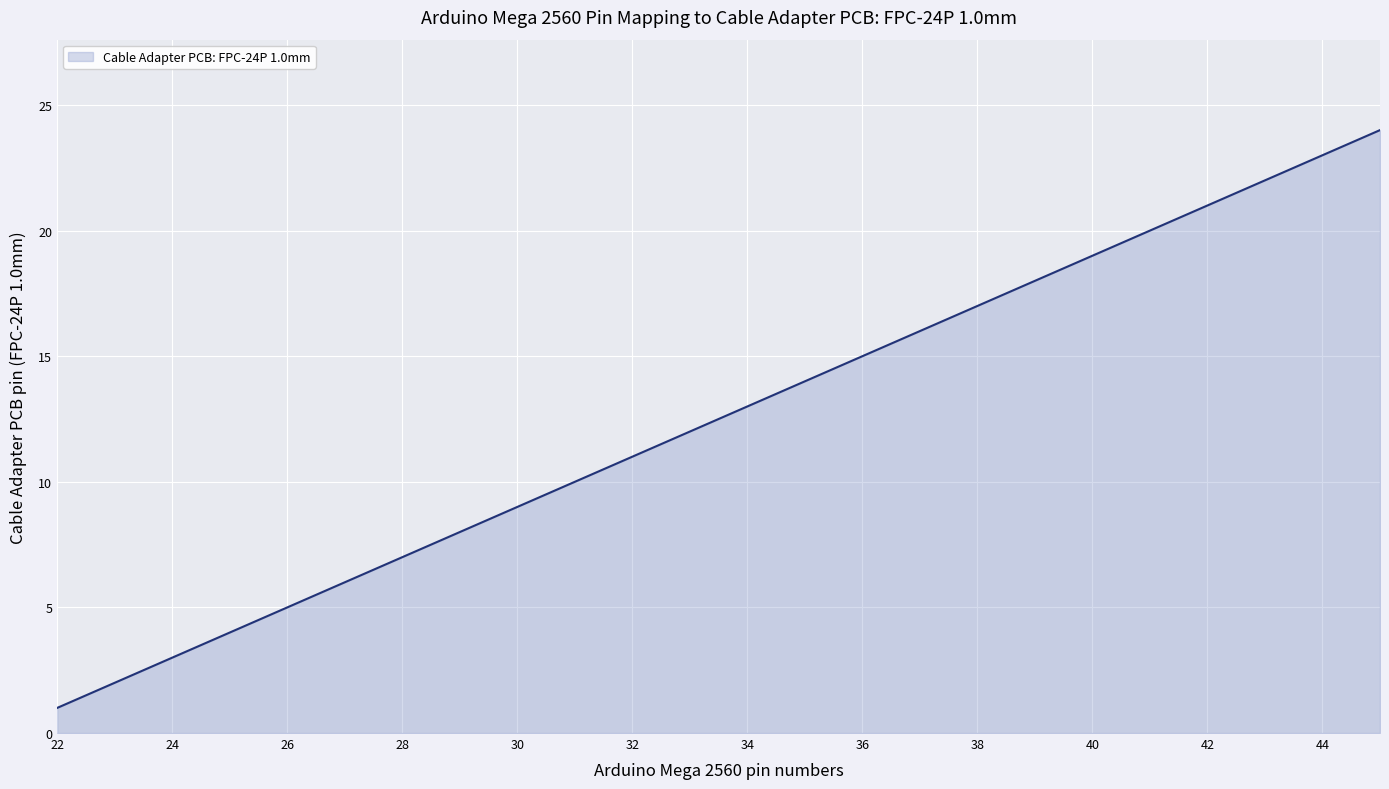

What is the maximum value shown in the chart?

24